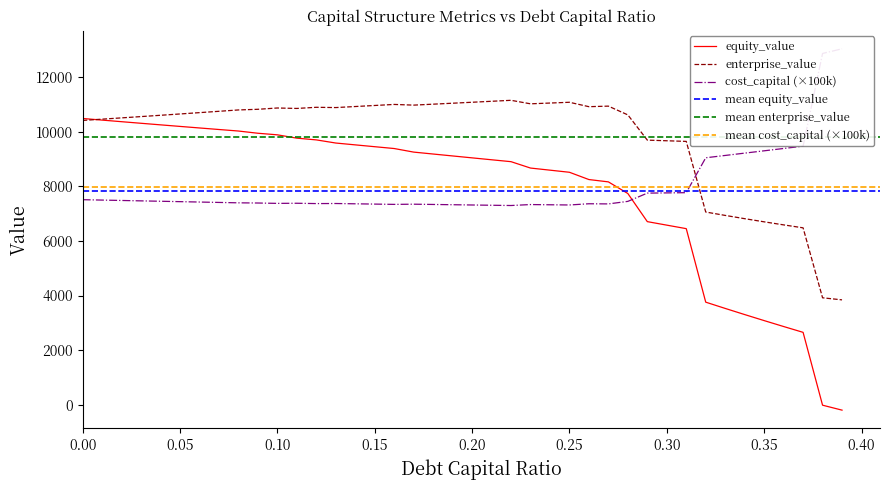

What is the label of the 39th point from the right?

0.01